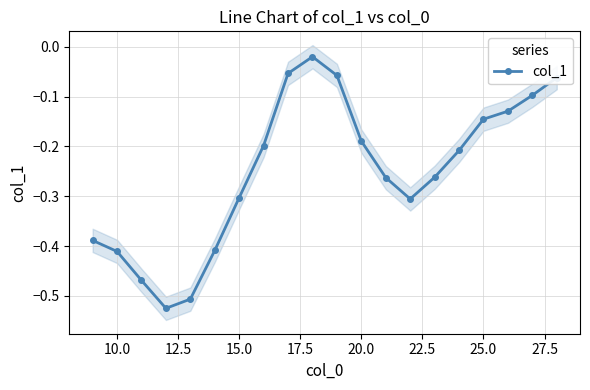

True or false: col_1 has more than 1 points higher than both neighbors.

False